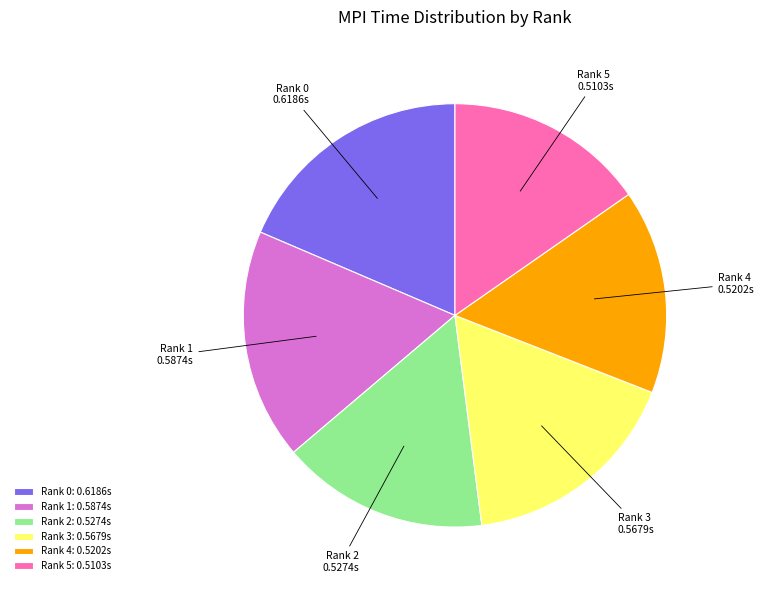

True or false: Rank 1 accounts for 9% of the total.

False